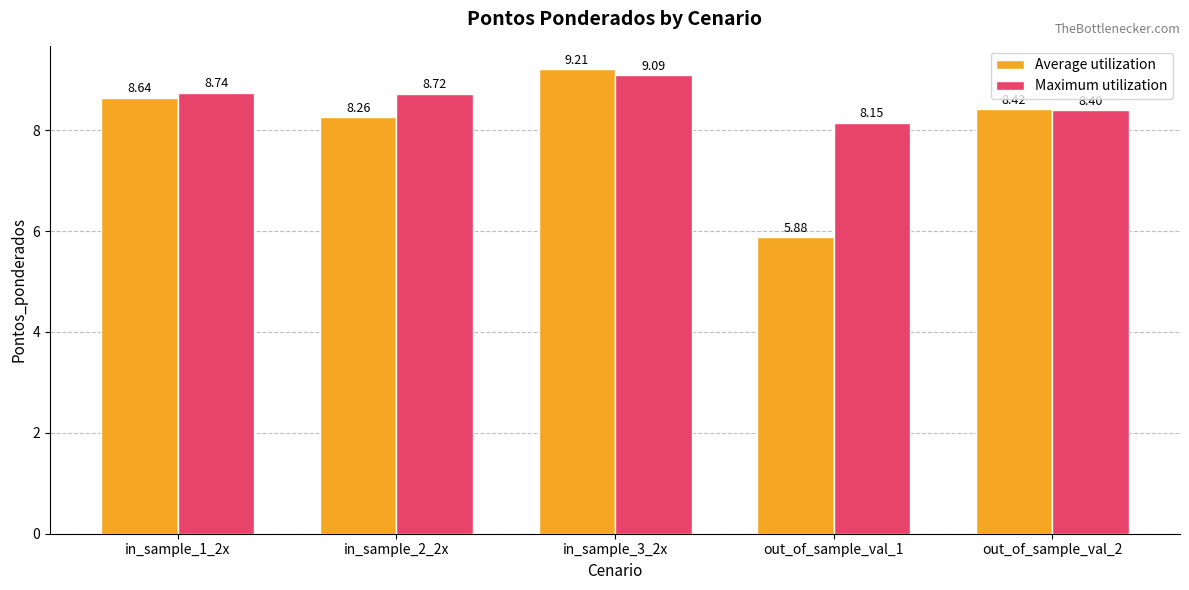

Which series changed the most between in_sample_3_2x and out_of_sample_val_1?

Average utilization